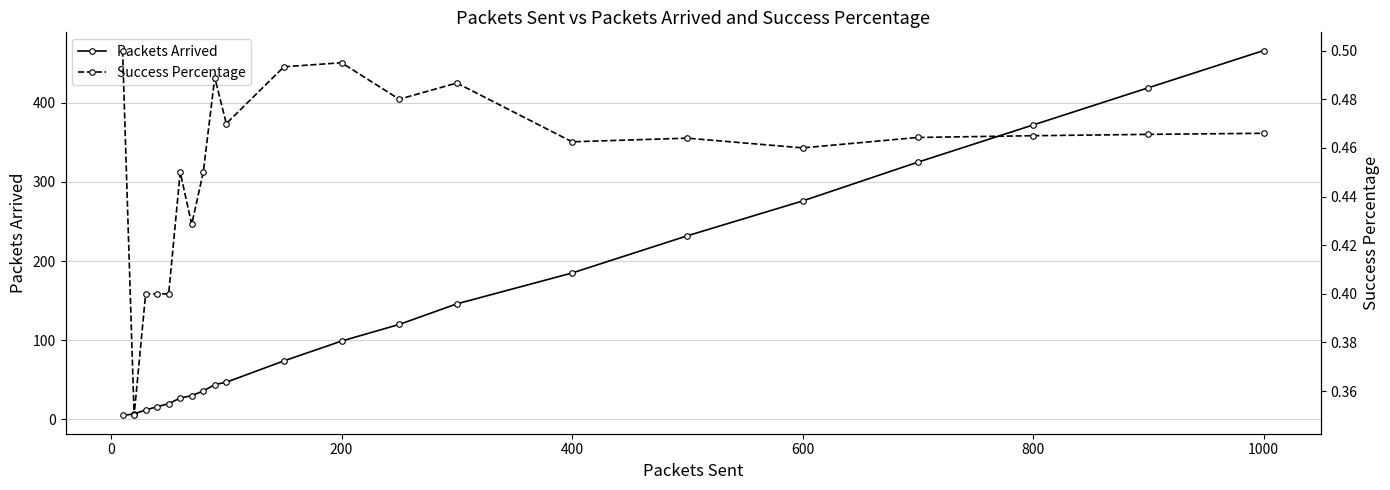

True or false: Packets Arrived has a value of 466 at 1000.

True